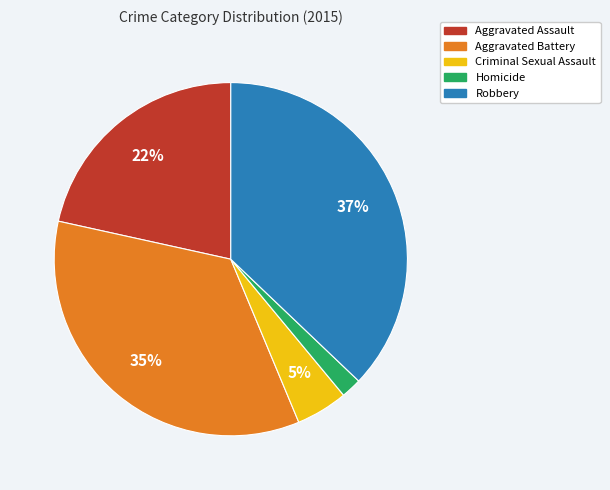

How many segments does this pie chart have?

5